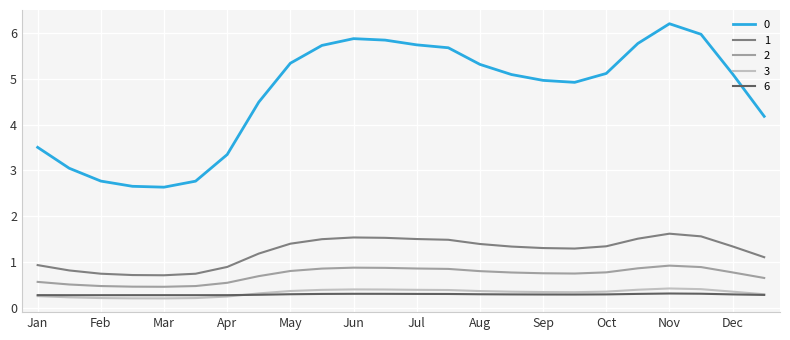

Count the 2 values in the range 0 to 1.

24